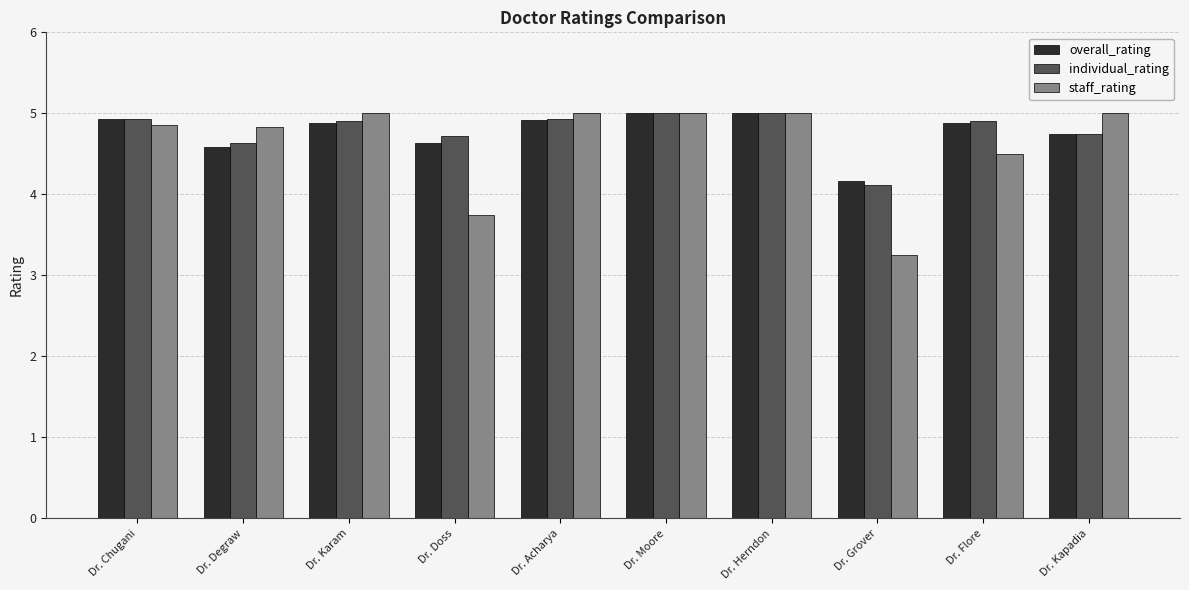

Which series has the widest spread of values?

staff_rating